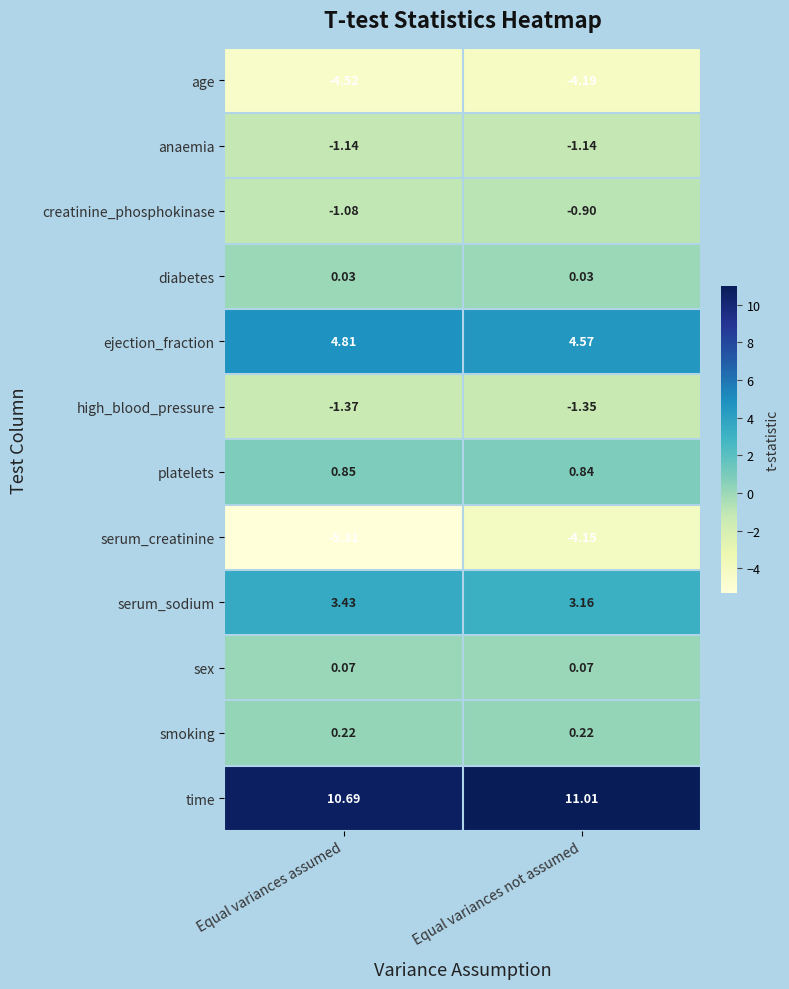

List the series in order of their peak value, highest first.

time, ejection_fraction, serum_sodium, platelets, smoking, sex, diabetes, creatinine_phosphokinase, anaemia, high_blood_pressure, serum_creatinine, age